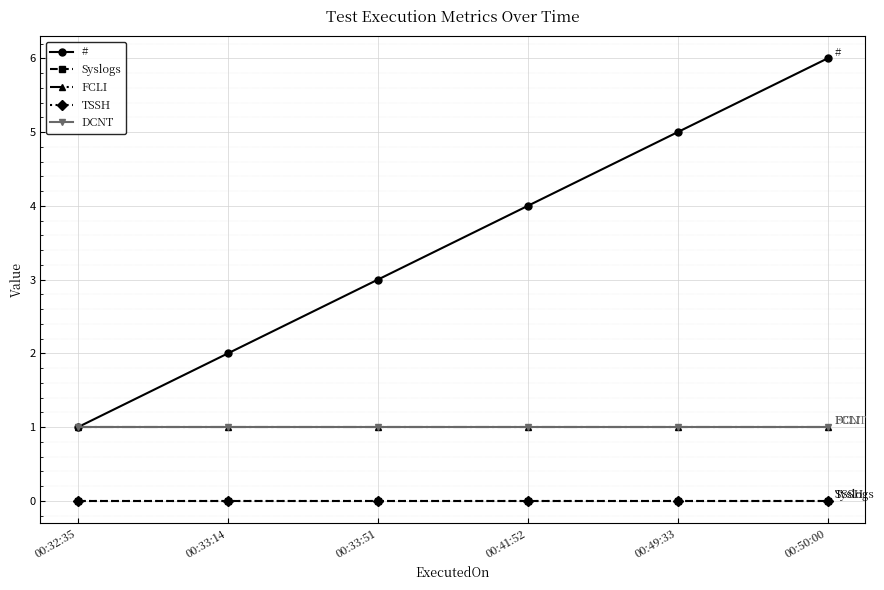

Reading right to left, transcribe all the data shown in this chart.

#: 00:50:00=6	00:49:33=5	00:41:52=4	00:33:51=3	00:33:14=2	00:32:35=1
Syslogs: 00:50:00=0	00:49:33=0	00:41:52=0	00:33:51=0	00:33:14=0	00:32:35=0
FCLI: 00:50:00=1	00:49:33=1	00:41:52=1	00:33:51=1	00:33:14=1	00:32:35=1
TSSH: 00:50:00=0	00:49:33=0	00:41:52=0	00:33:51=0	00:33:14=0	00:32:35=0
DCNT: 00:50:00=1	00:49:33=1	00:41:52=1	00:33:51=1	00:33:14=1	00:32:35=1